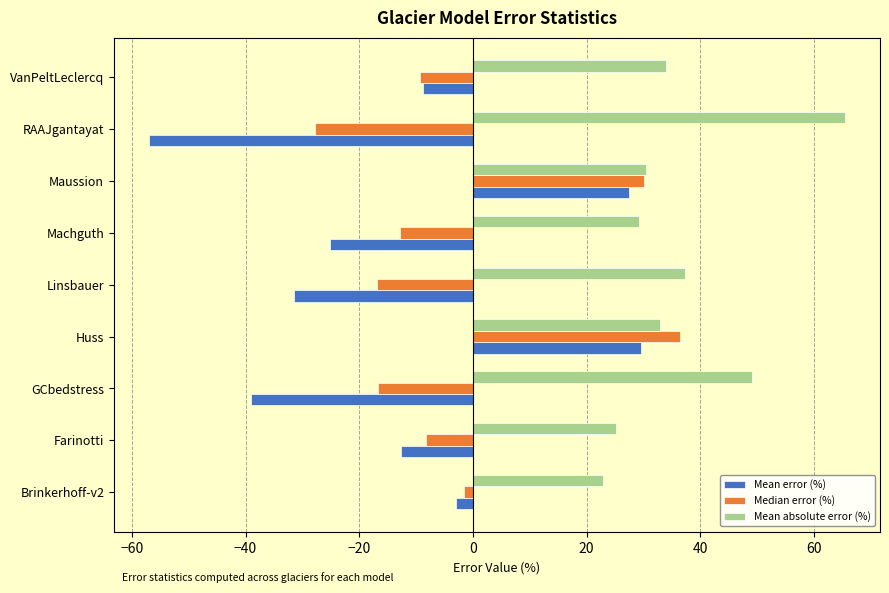

True or false: Median error (%) has a value of -3.7 at Farinotti.

False